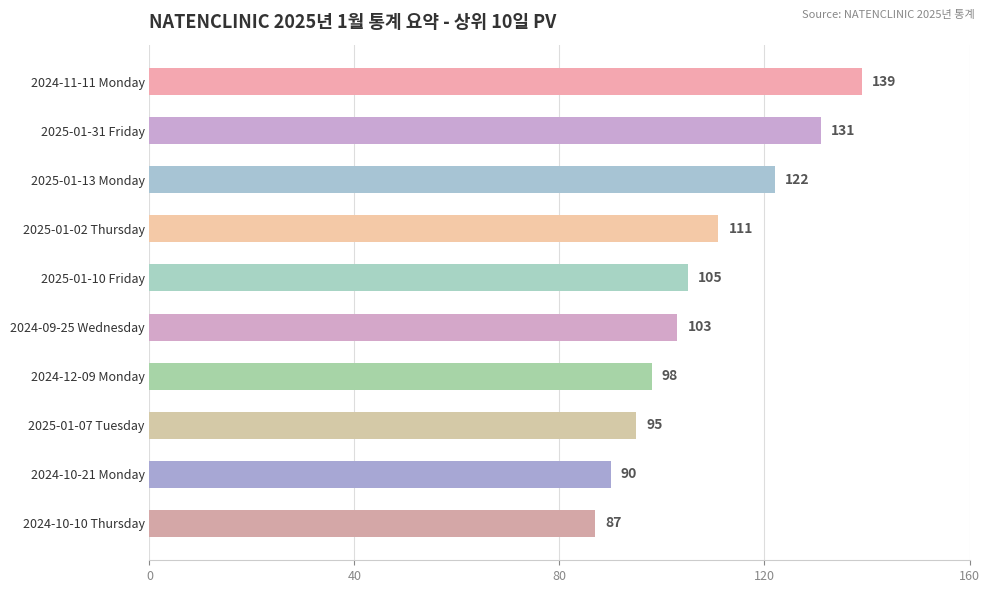

True or false: the data shows 131 at 2025-01-31 Friday.

True